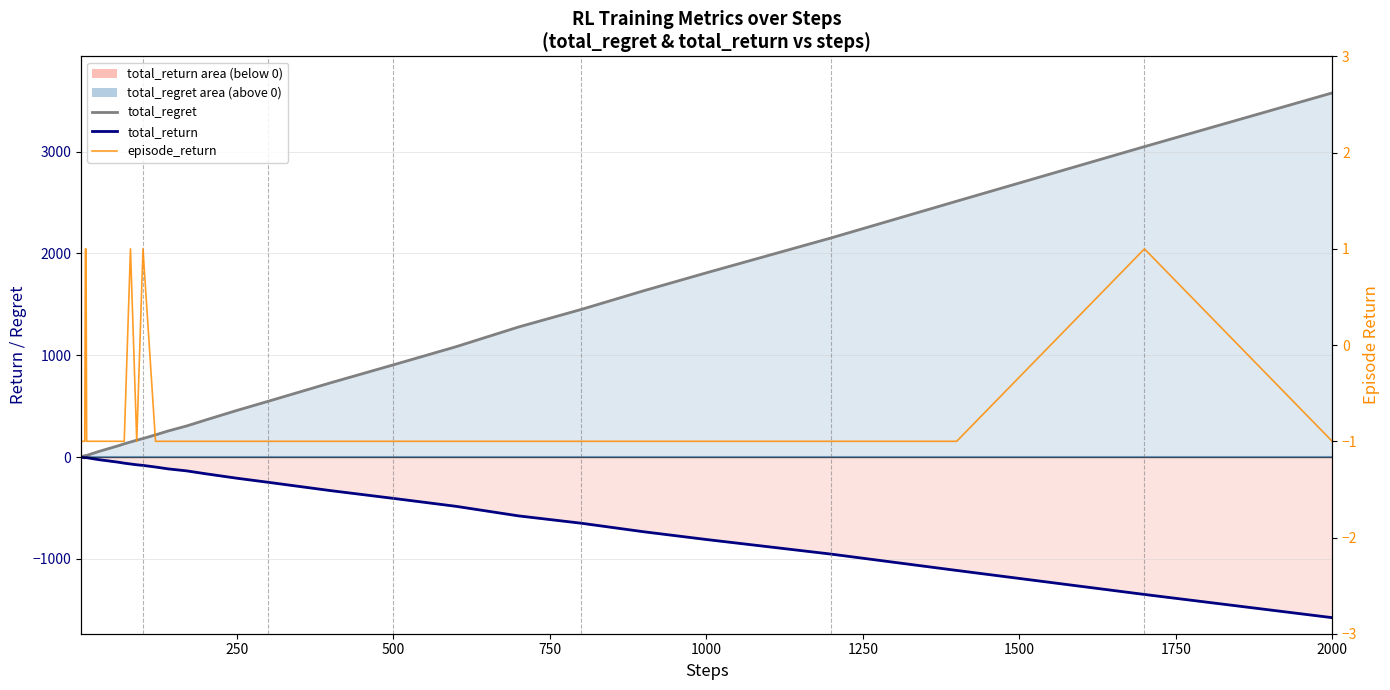

Reading left to right, what are all the values shown in this chart?

zero baseline (reference): 0	0	0	0	0	0	0	0	0	0	0	0	0	0	0	0	0	0	0	0	0	0	0	0	0	0	0	0	0	0	0	0	0	0	0	0	0	0	0	0
total_regret: 2	4	6	8	10	12	14	14	14	16	20	24	30	36	46	56	74	92	110	130	148	166	182	218	256	306	364	458	548	730	906	1084	1278	1450	1634	1810	2154	2514	3050	3578
total_return: -1	-2	-3	-4	-5	-6	-7	-6	-5	-6	-8	-10	-13	-16	-21	-26	-34	-42	-50	-60	-68	-76	-82	-98	-116	-136	-164	-208	-248	-330	-406	-484	-578	-650	-734	-810	-954	-1114	-1350	-1578
episode_return: -1	-1	-1	-1	-1	-1	-1	1	1	-1	-1	-1	-1	-1	-1	-1	-1	-1	-1	-1	1	-1	1	-1	-1	-1	-1	-1	-1	-1	-1	-1	-1	-1	-1	-1	-1	-1	1	-1